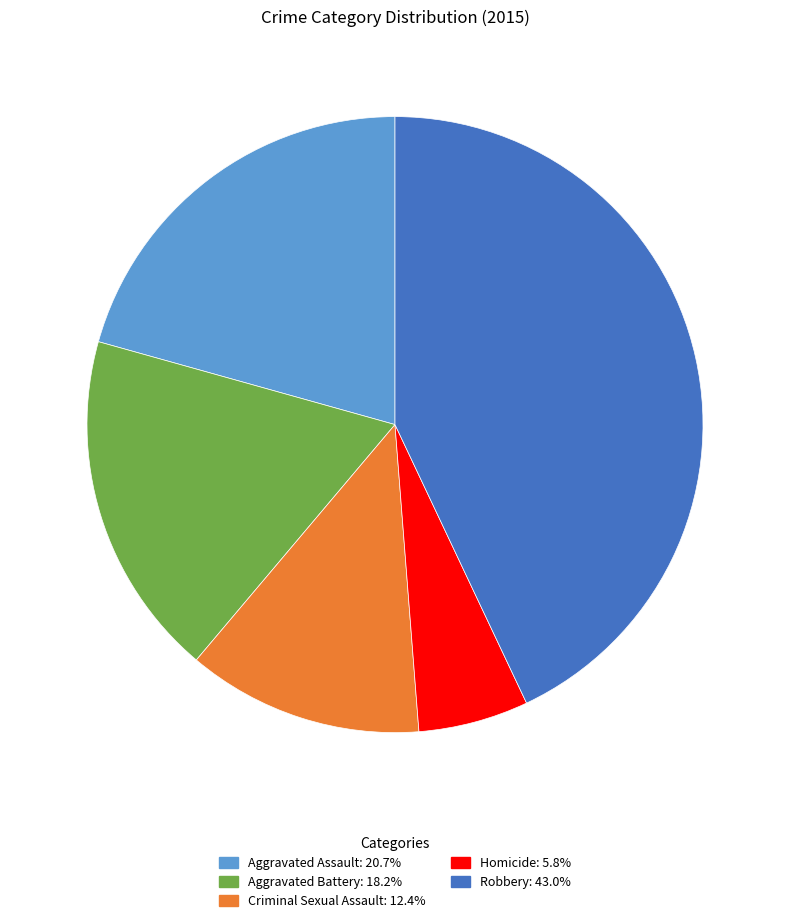

Rank the categories by value from highest to lowest.

Robbery, Aggravated Assault, Aggravated Battery, Criminal Sexual Assault, Homicide